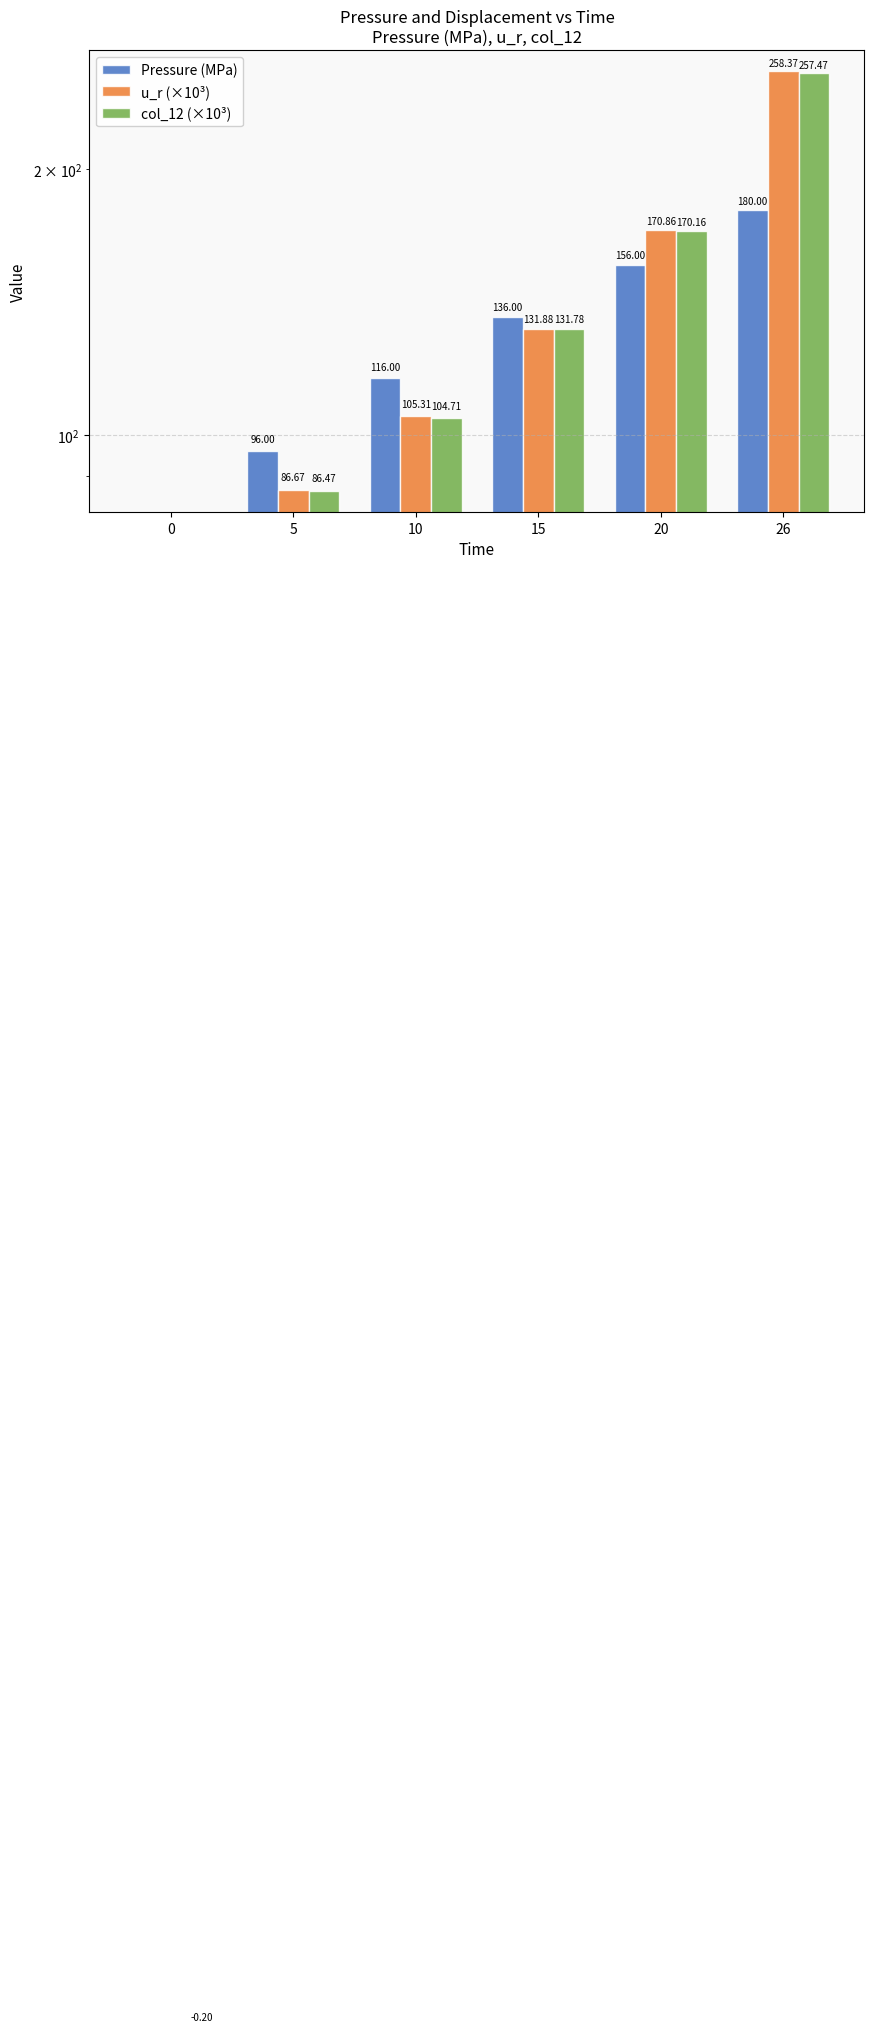

How many Pressure (MPa) values are between 96 and 156?

4